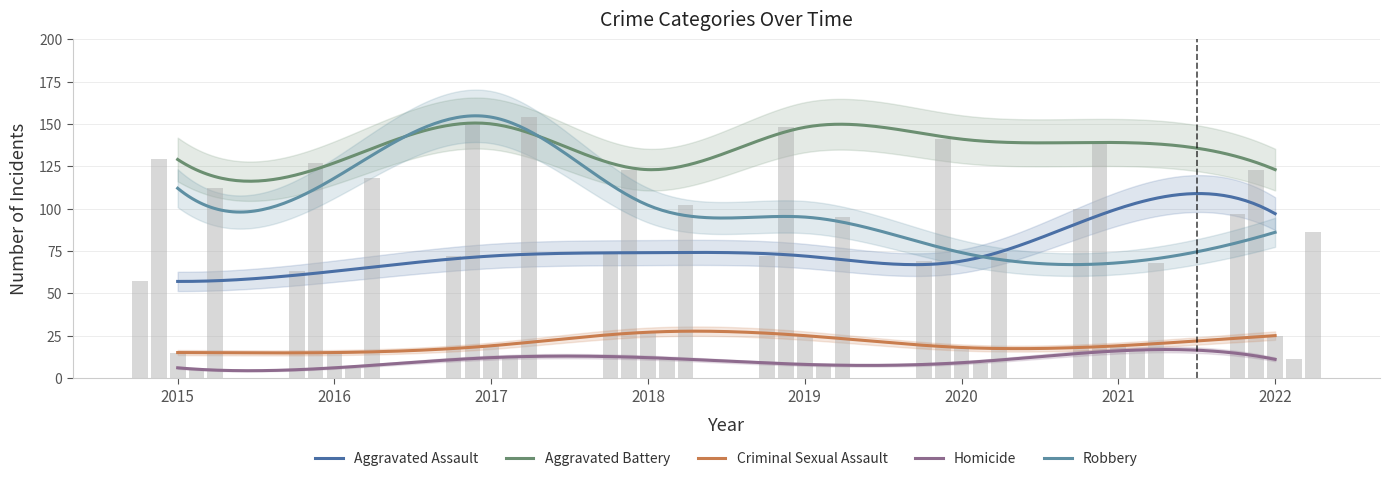

What is the value of the Aggravated Battery bar at the 4th from the left?

123